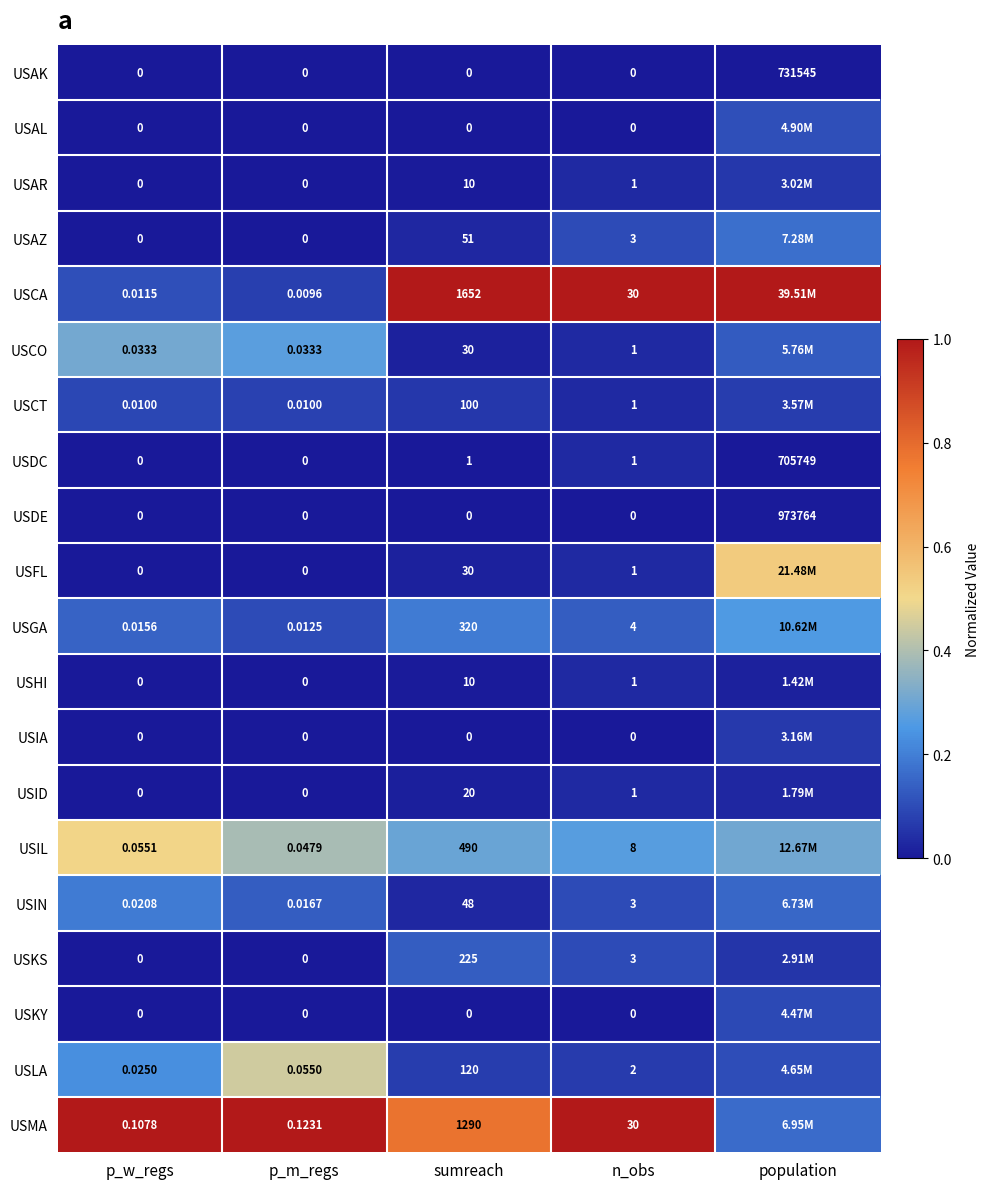

Count the number of data series in this chart.

20